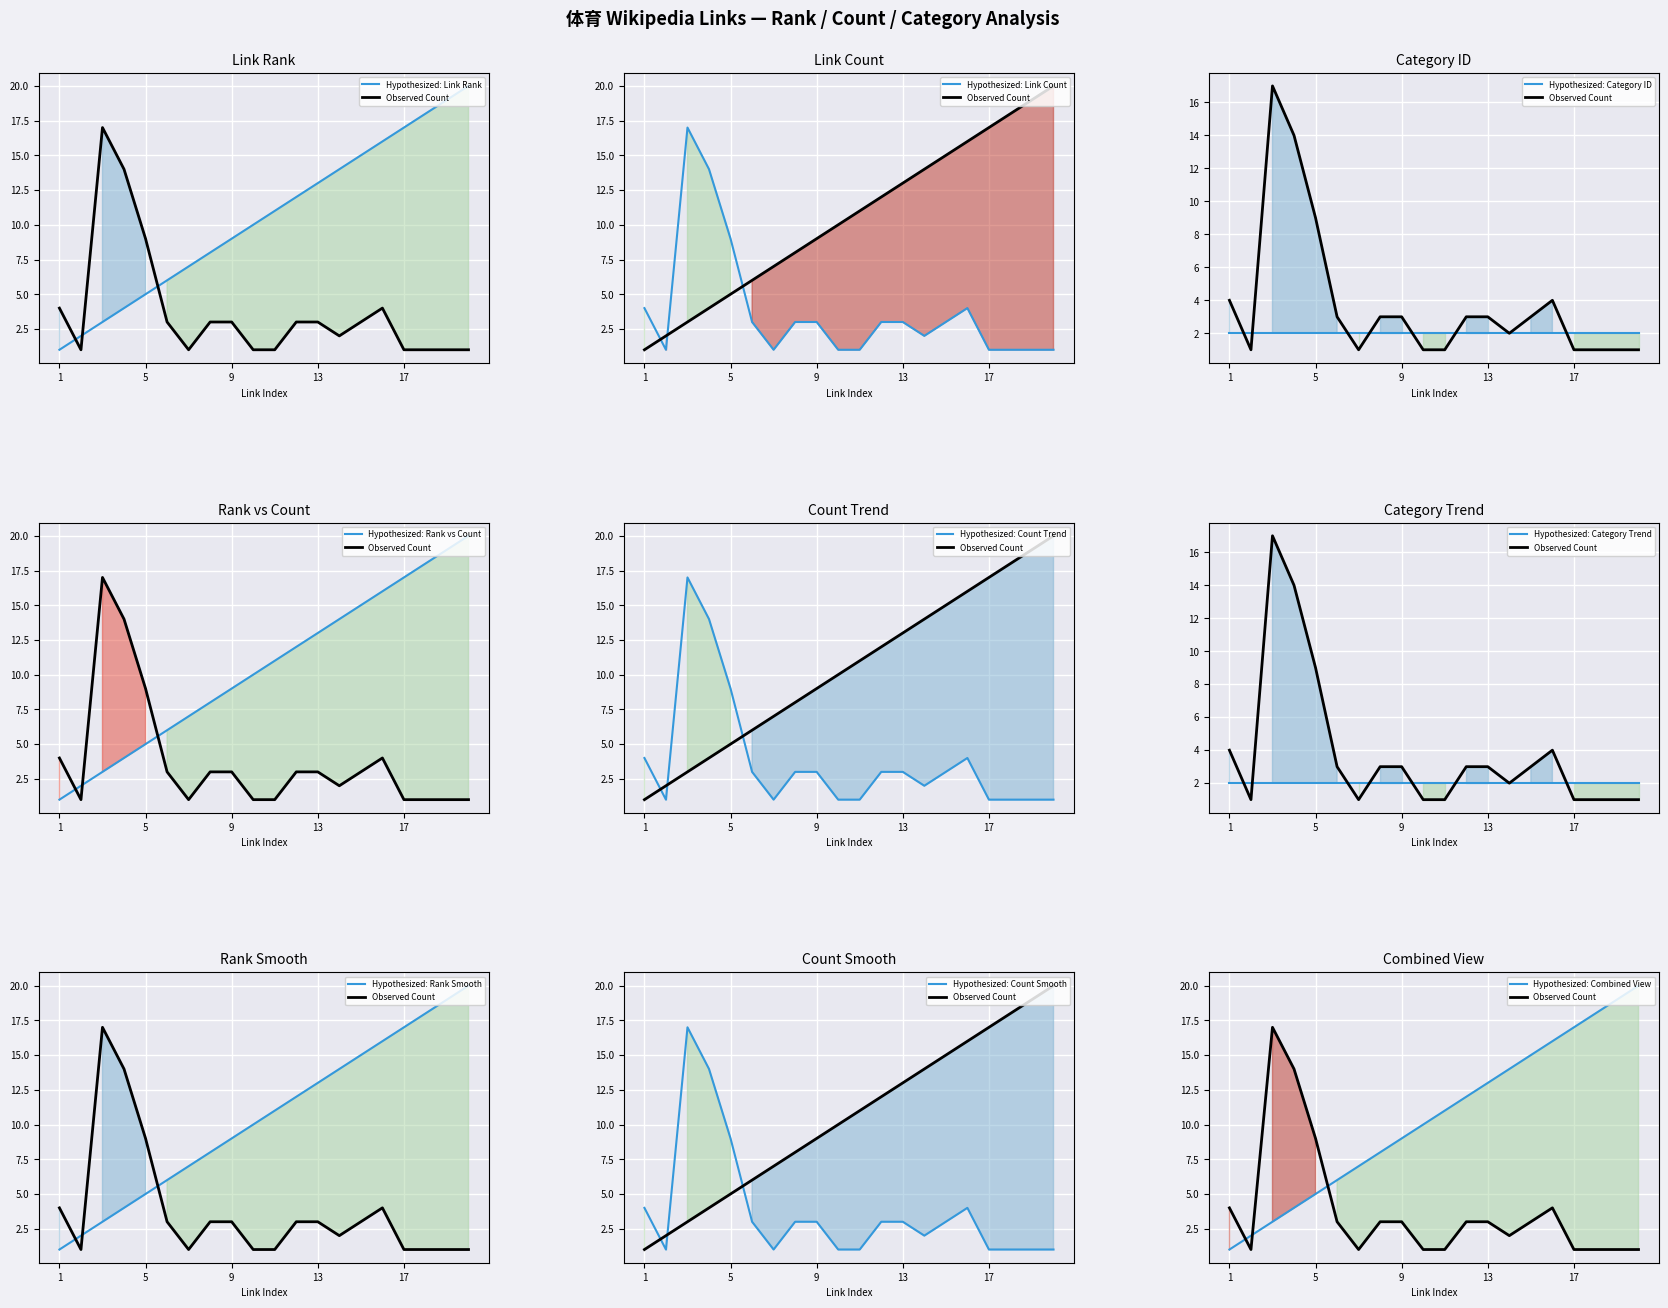

Which series has the largest range (max minus min)?

link_rank